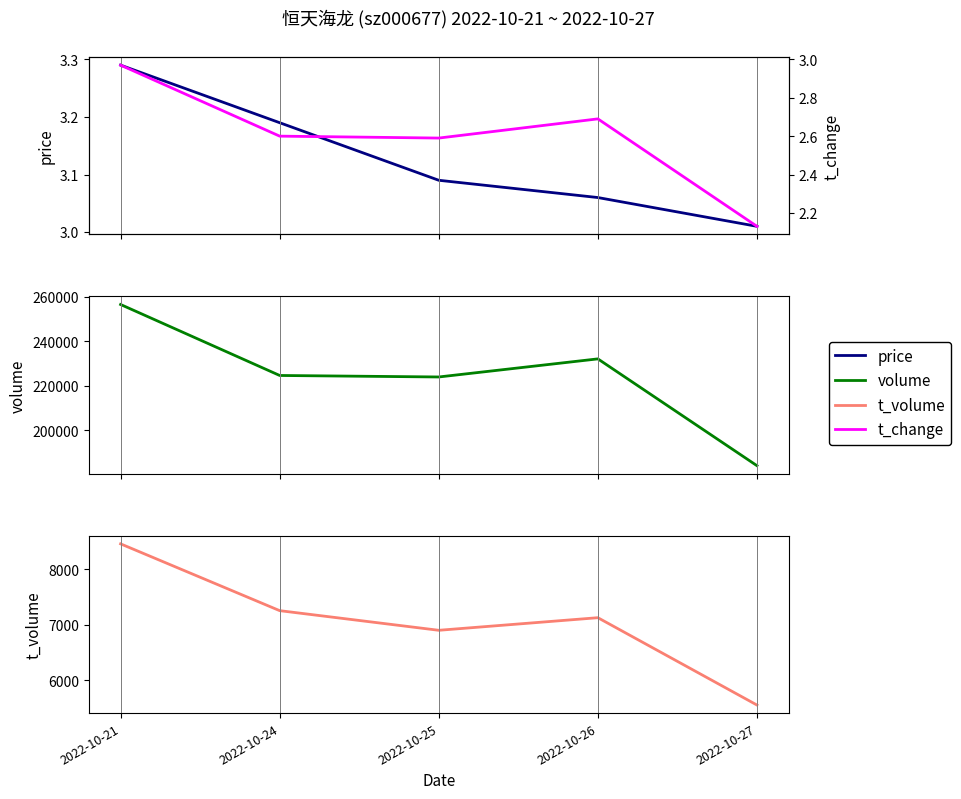

How many data points in volume are less than 224640?

2